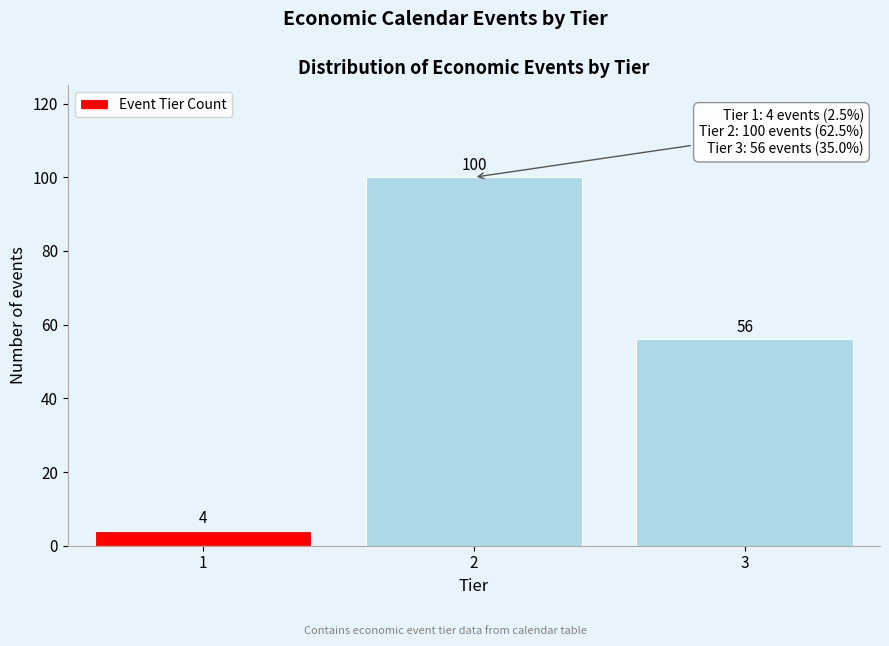

Reading left to right, extract all data points from this chart.

4	100	56